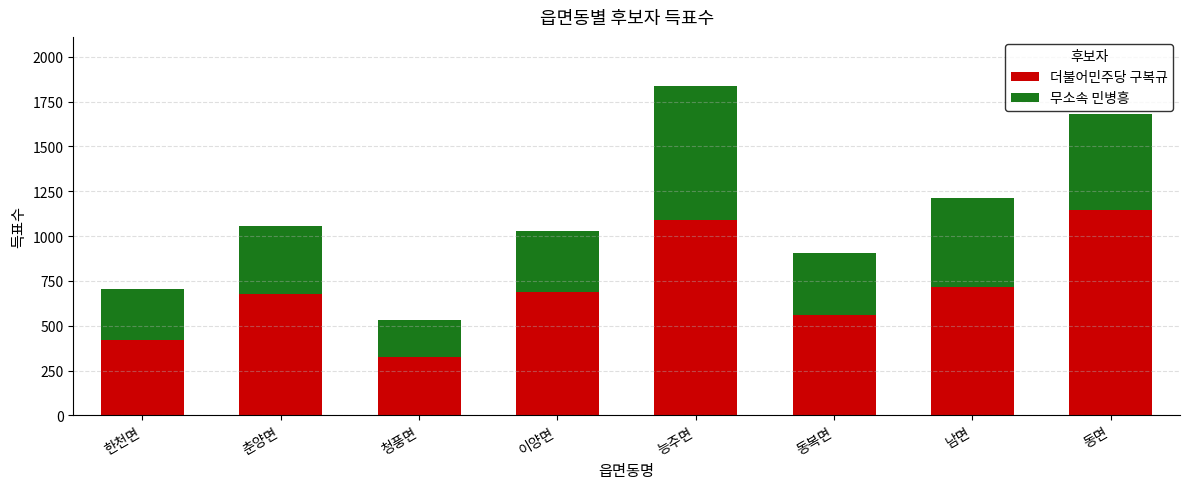

What is the maximum value for 더불어민주당 구복규?

1147